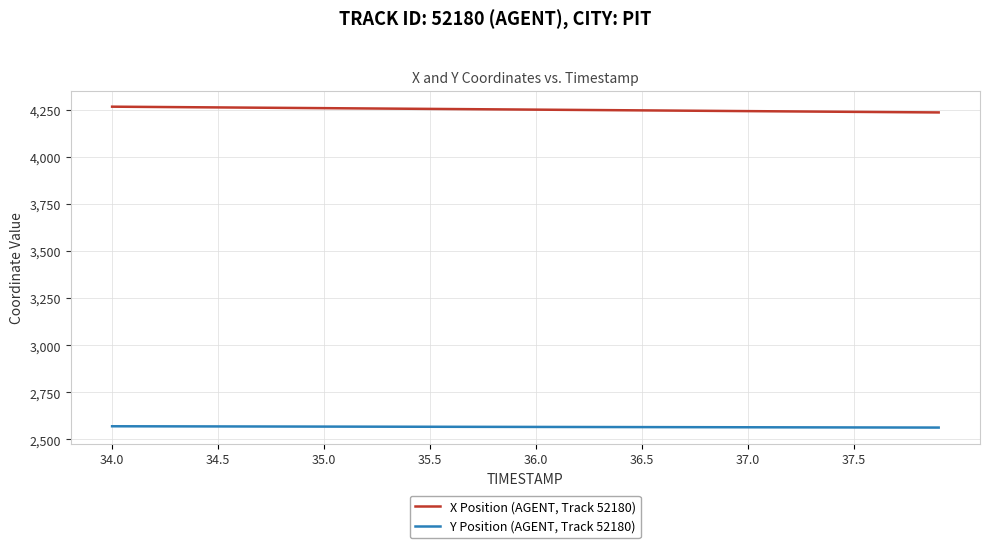

Rank the series by their maximum value, from lowest to highest.

Y Position (AGENT, Track 52180), X Position (AGENT, Track 52180)